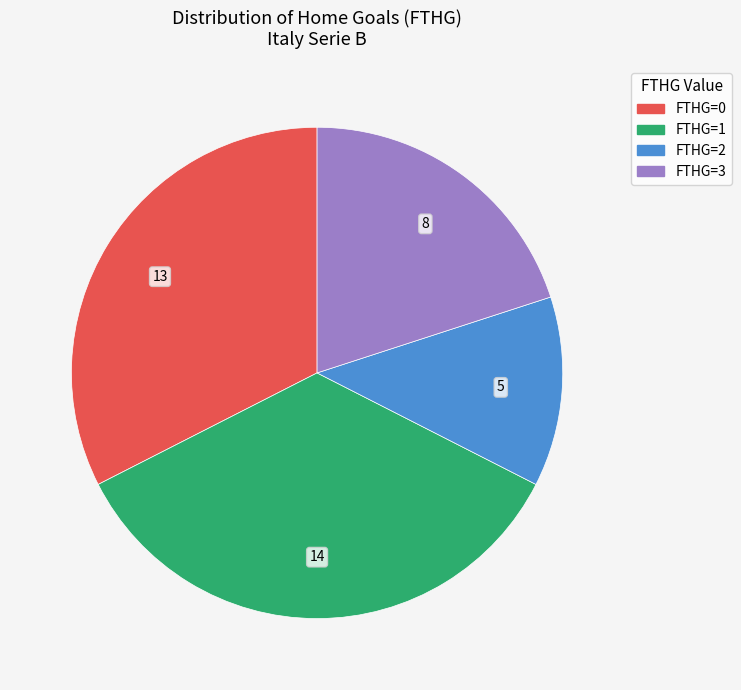

Is there a majority slice in this chart?

No